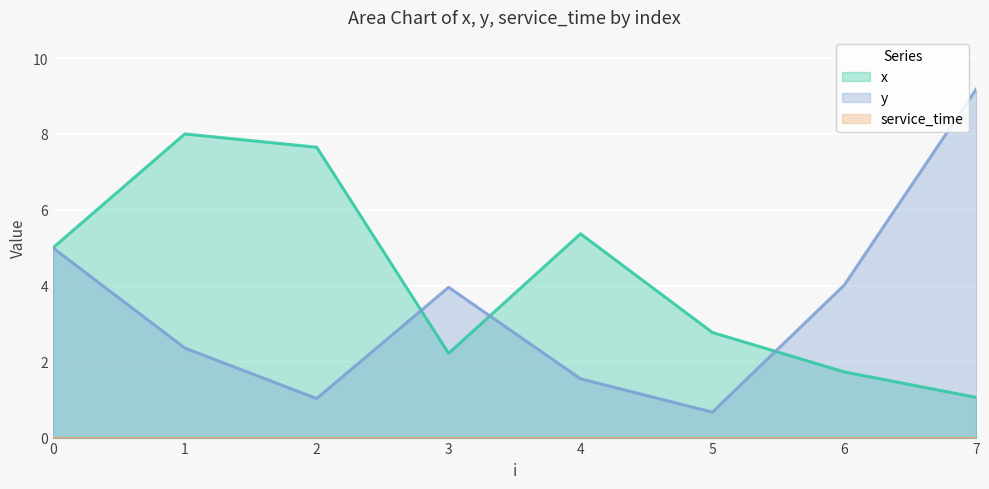

What is the value of the y point at the 6th from the left?

0.7